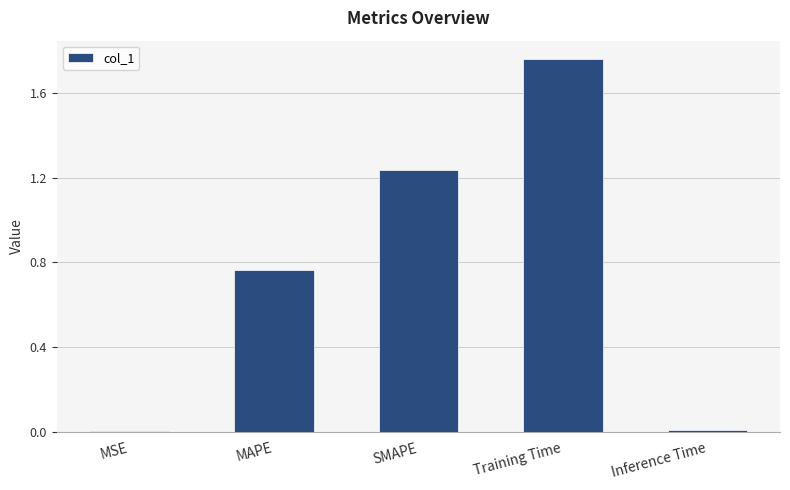

True or false: the data shows 1.4 at MAPE.

False